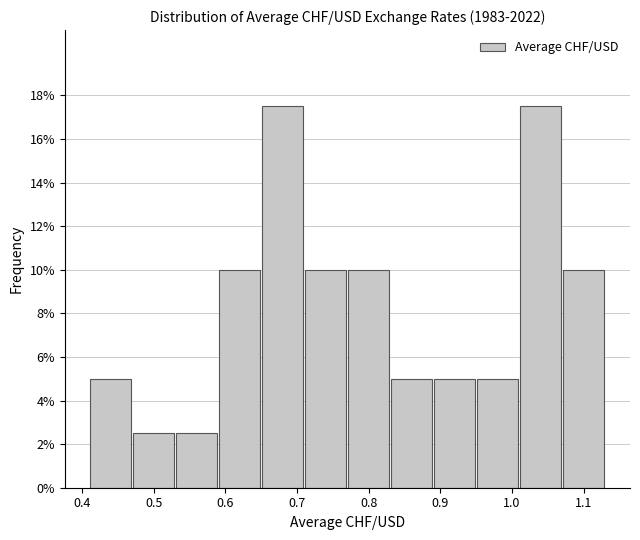

Reading left to right, transcribe this chart: for each bar, give the range it covers on the x-axis and its height. Neither the bar edges nor the heights are printed on the chart, so give them approximately, as read against the axes.

0.41 to 0.47: 5.0
0.47 to 0.53: 2.6
0.53 to 0.59: 2.6
0.59 to 0.65: 10.0
0.65 to 0.71: 17.6
0.71 to 0.77: 10.0
0.77 to 0.83: 10.0
0.83 to 0.89: 5.0
0.89 to 0.95: 5.0
0.95 to 1.01: 5.0
1.01 to 1.07: 17.6
1.07 to 1.13: 10.0